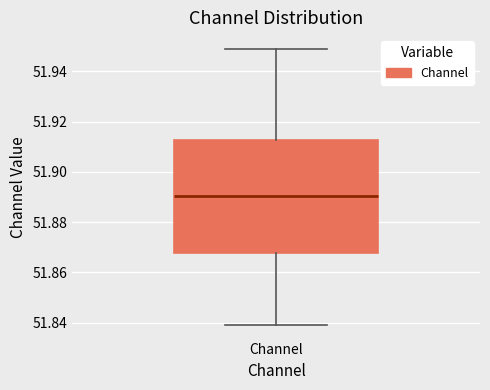

Where does the median line of the box for Channel sit on the y-axis? The values are not printed on the chart, so give them approximately, as read against the axis.

51.890